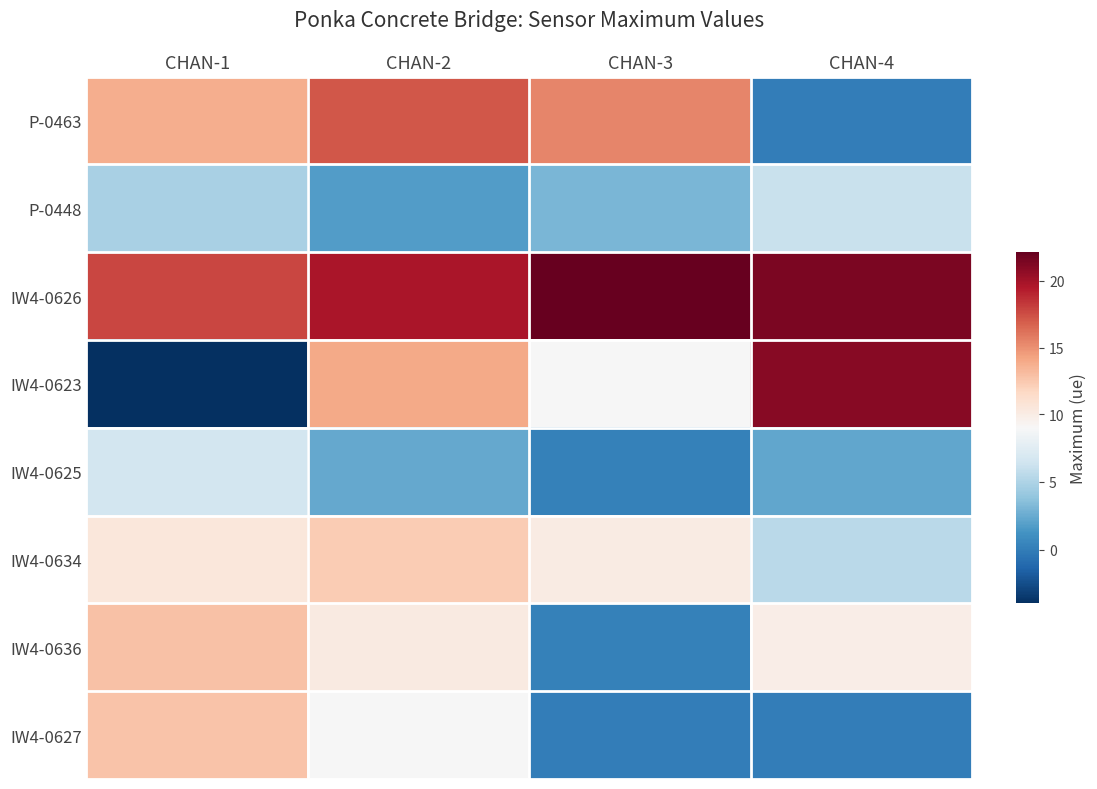

Between CHAN-2 and CHAN-3, which is larger?

CHAN-2